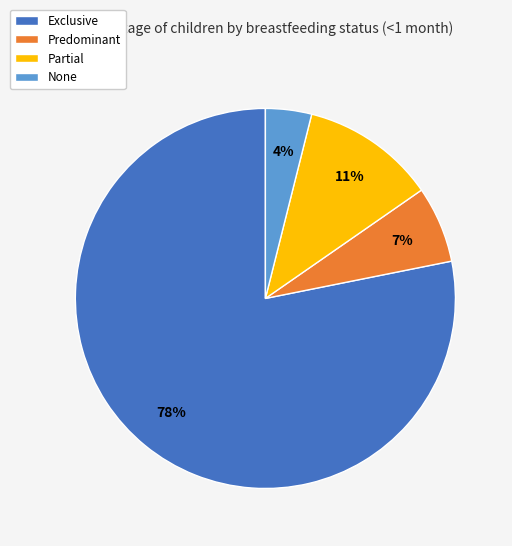

To the nearest percent, what percentage of the pie is Partial?

11%